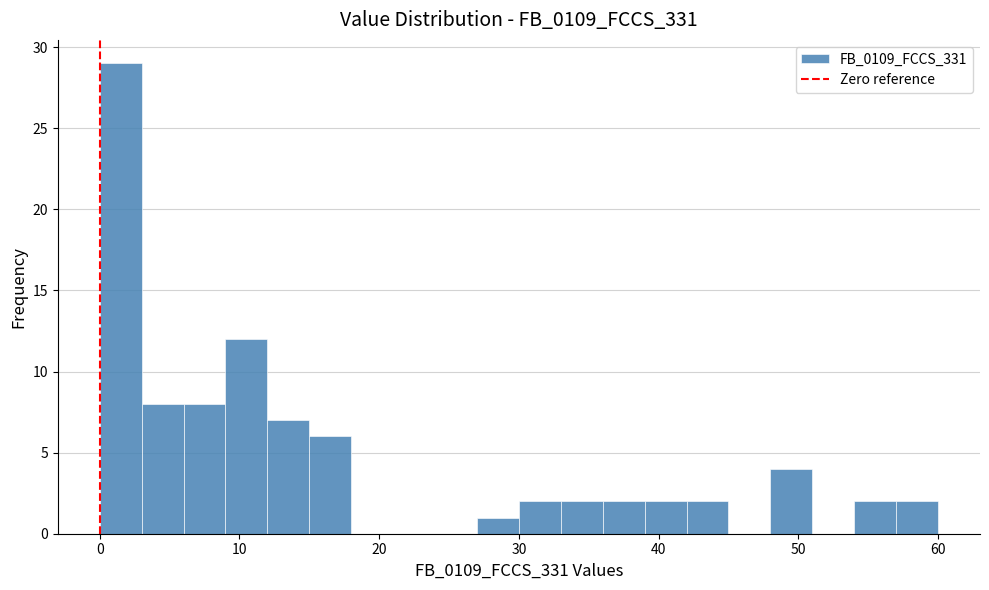

Around what value on the x-axis is the tallest bar? Give the approximate position of its centre, as read against the axis.

2